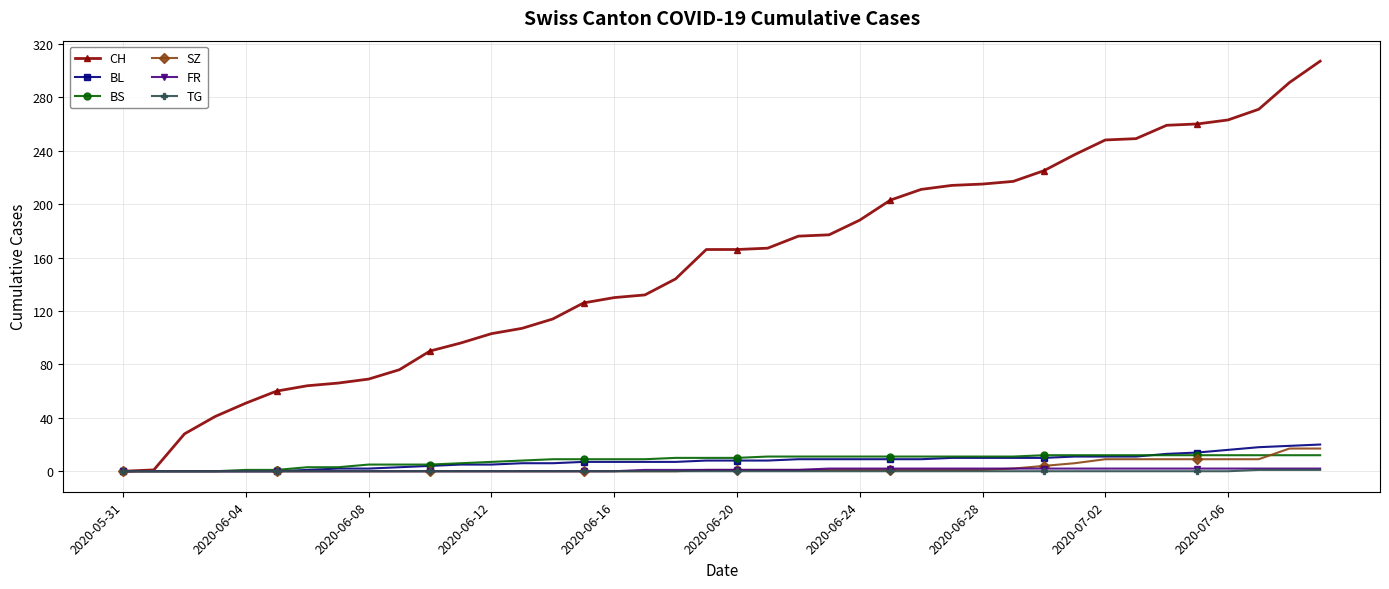

Which series has the largest total across all categories?

CH